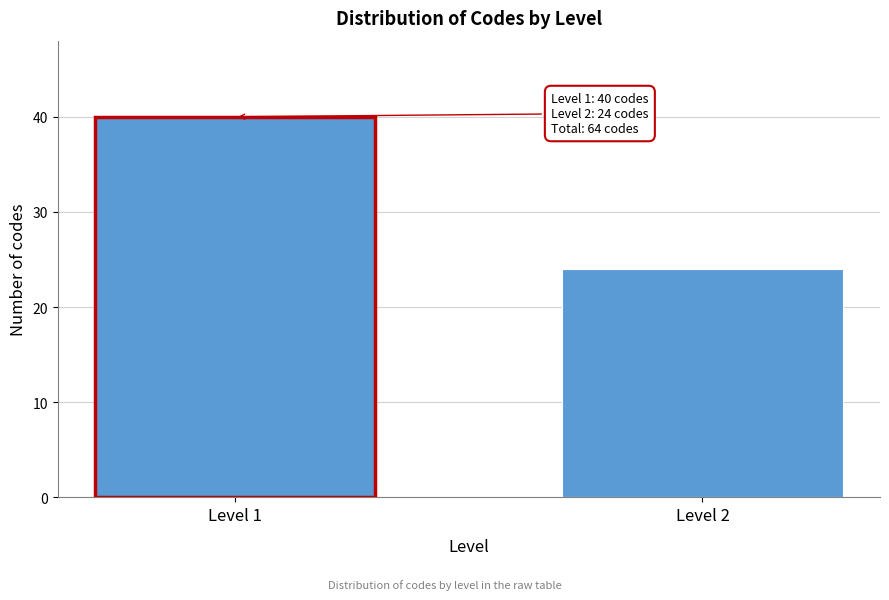

Reading right to left, list all the values displayed in this chart.

Level 2=24	Level 1=40